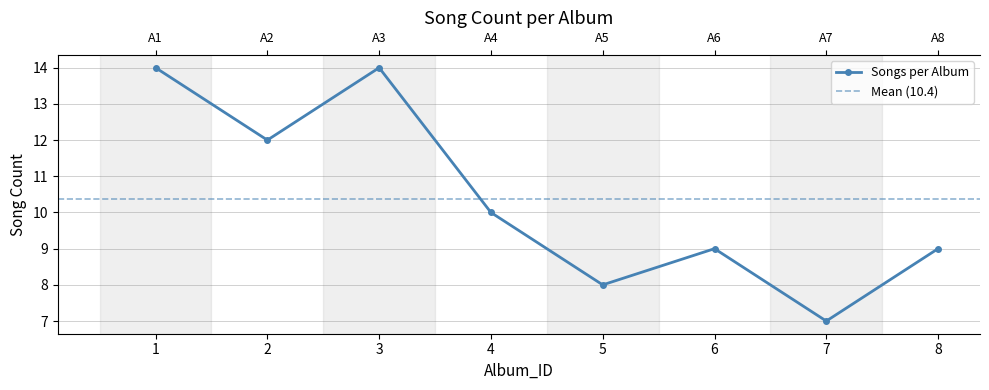

Reading left to right, list all the values displayed in this chart.

1=14	2=12	3=14	4=10	5=8	6=9	7=7	8=9